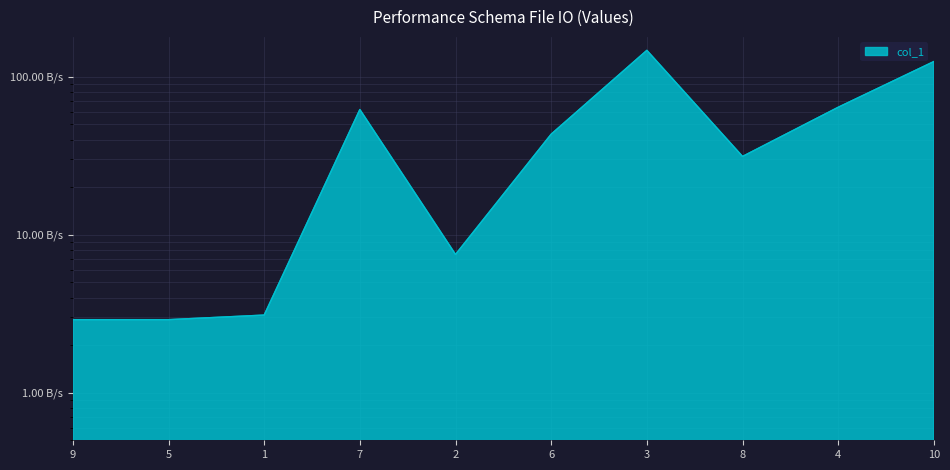

At which category does the chart reach its minimum across all series?

9